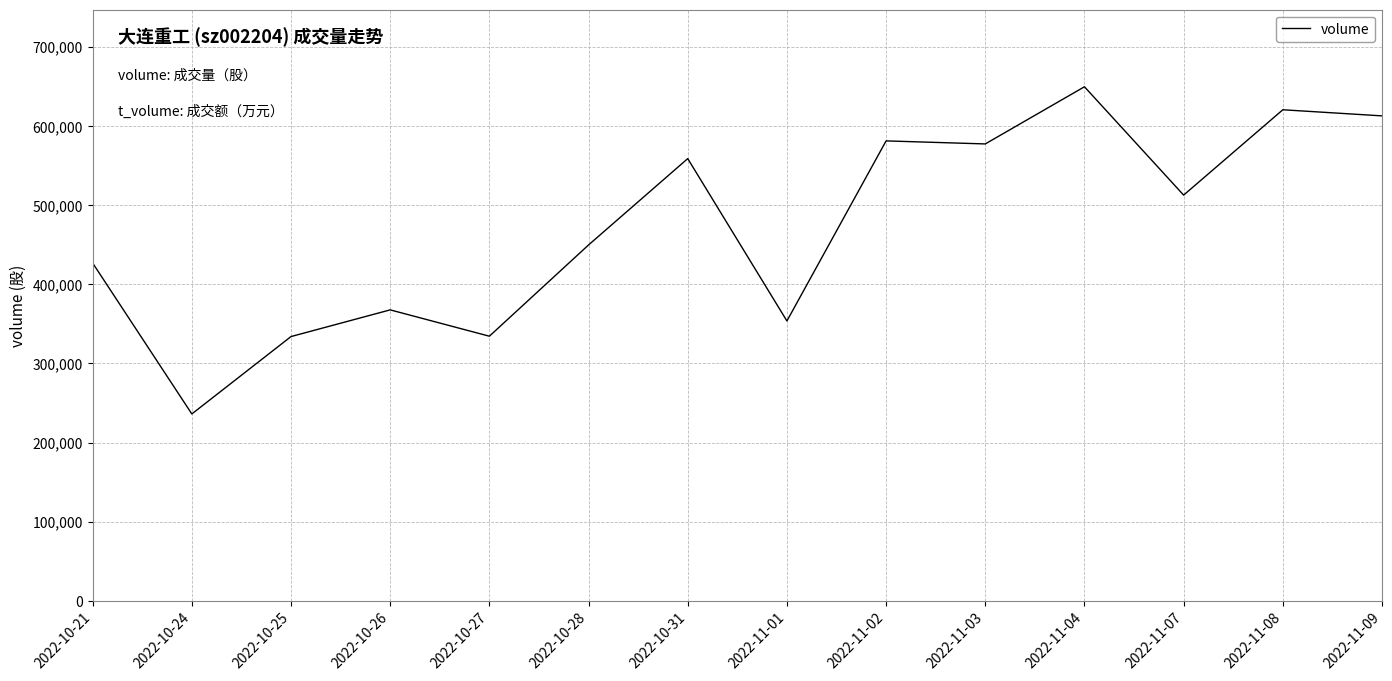

What is the sum of the values at 2022-11-07 and 2022-11-02?

1093782